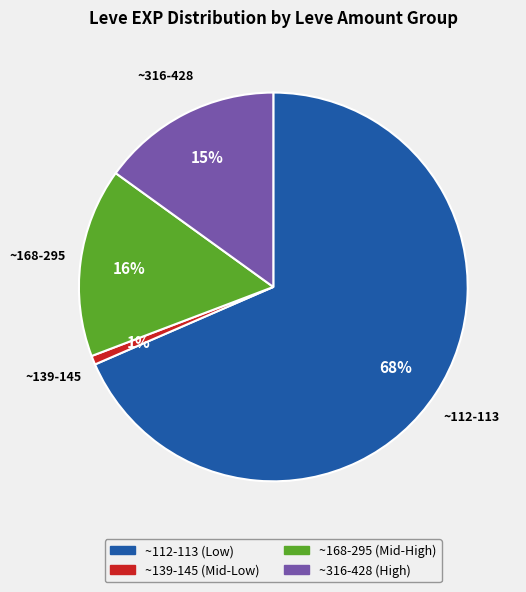

Is there a majority slice in this chart?

Yes